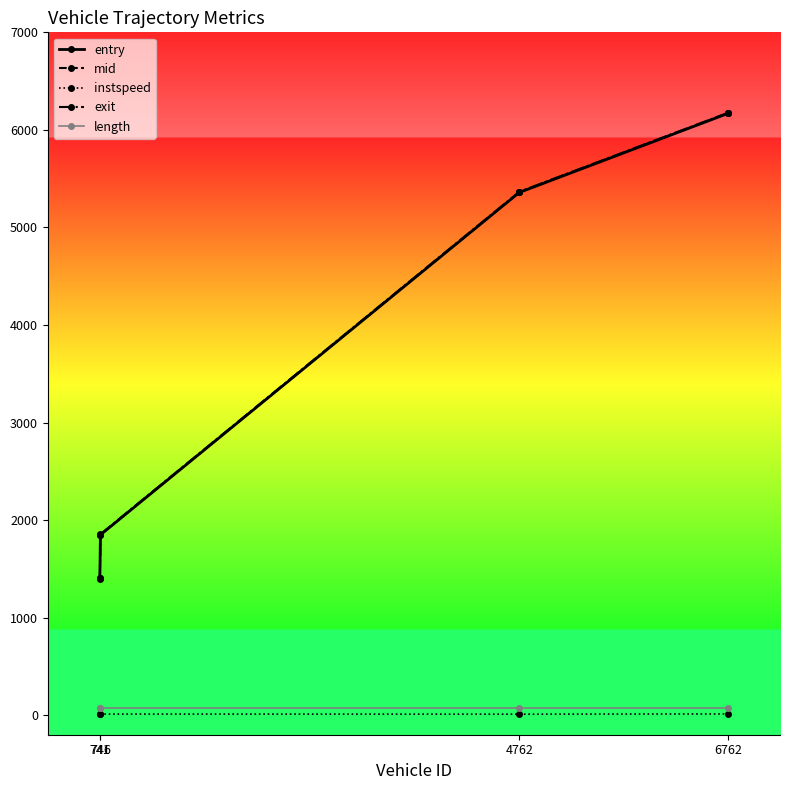

At how many categories does at least one series exceed 1182?

4